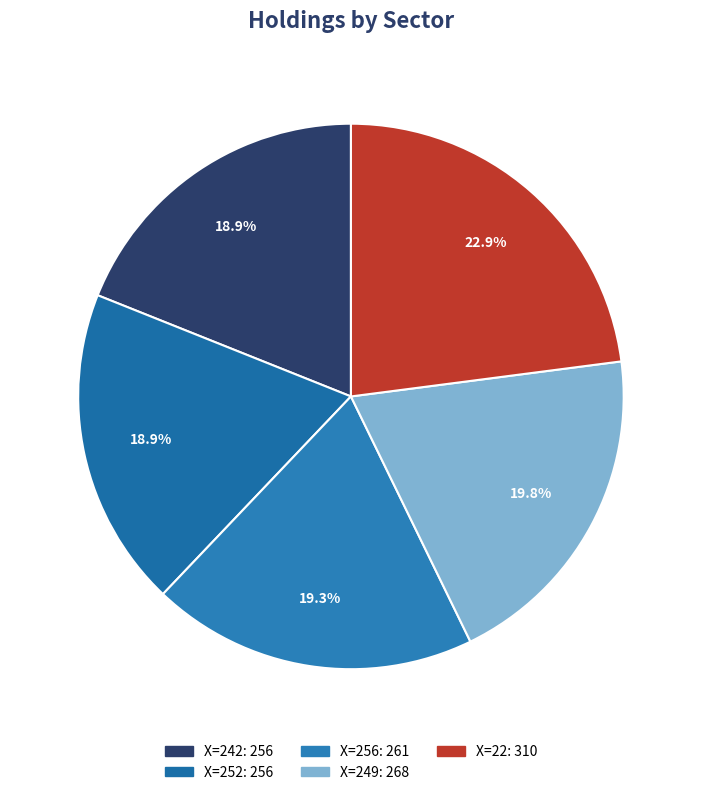

Which slice is the smallest?

242